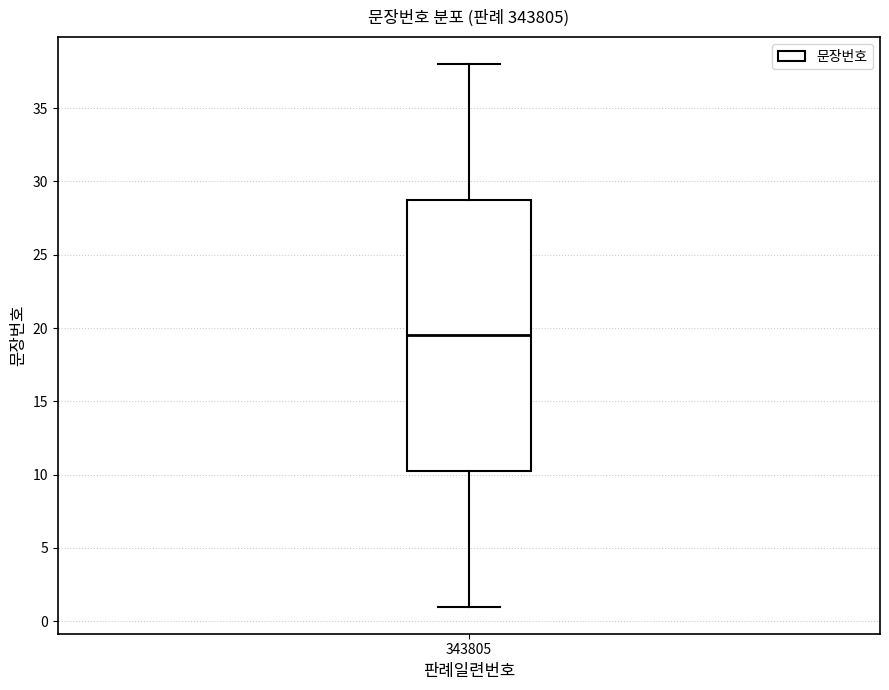

Where does the upper whisker of the box at x = 343805 end on the y-axis? The values are not printed on the chart, so give them approximately, as read against the axis.

38.0